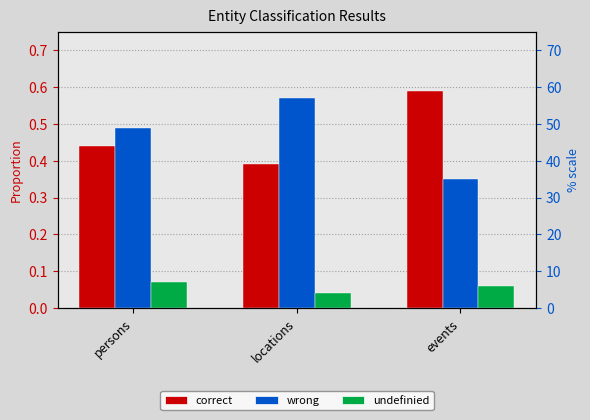

What is the minimum value for correct?

0.4